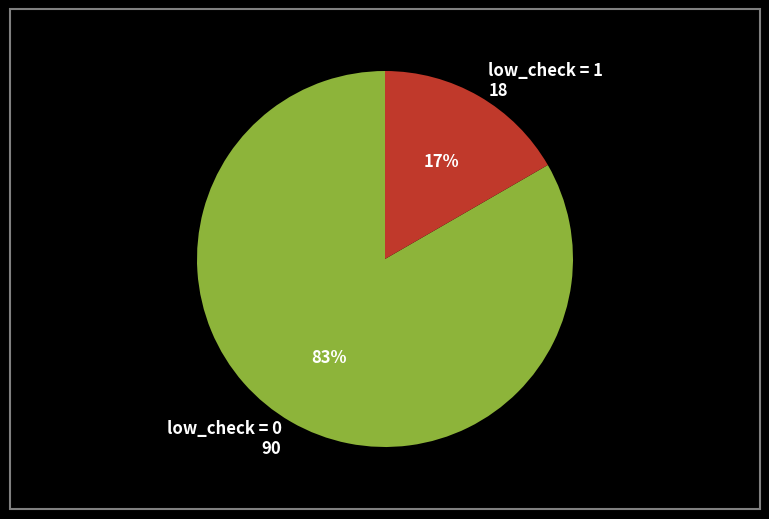

To the nearest percent, what is the average slice percentage?

50%